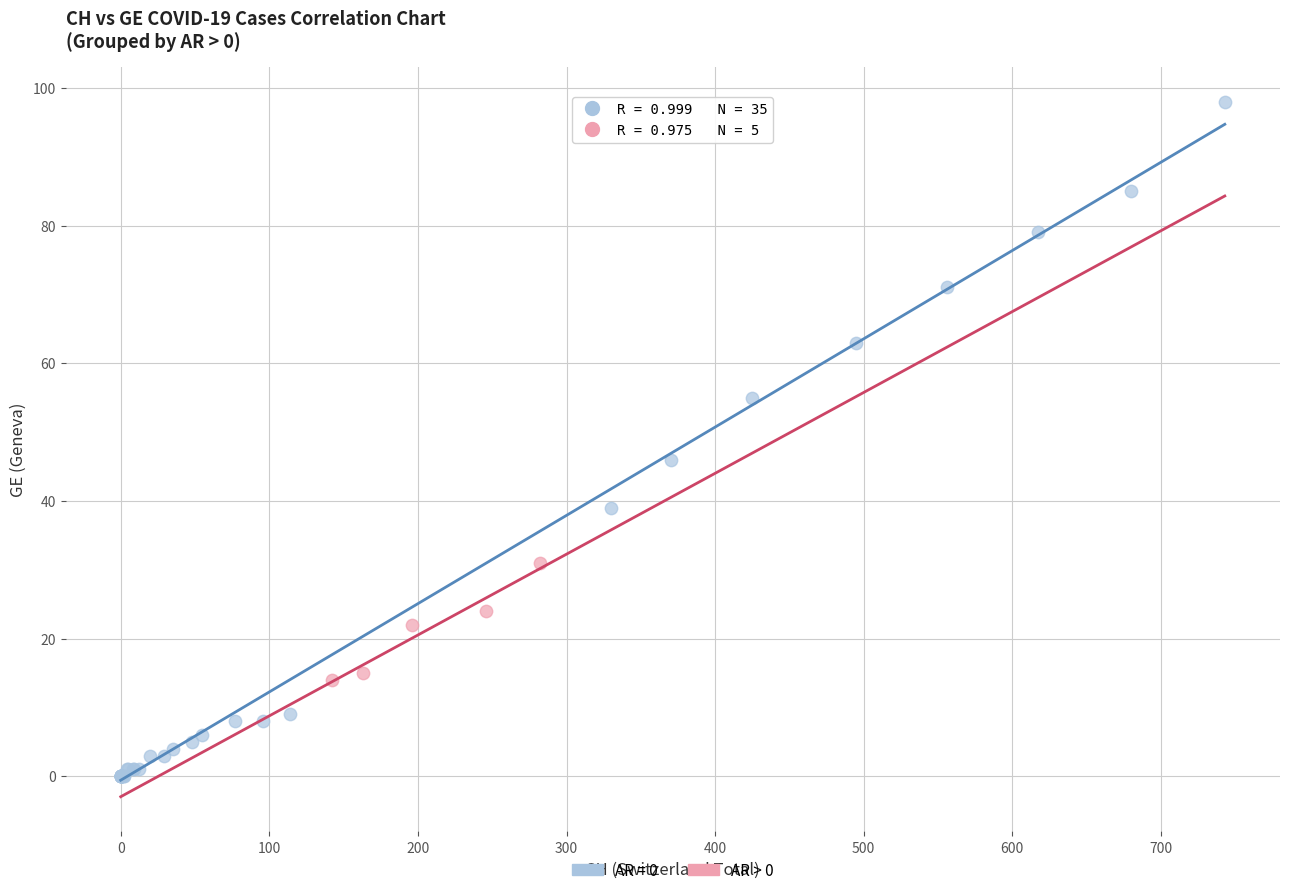

Which series reaches the minimum Y coordinate?

AR = 0